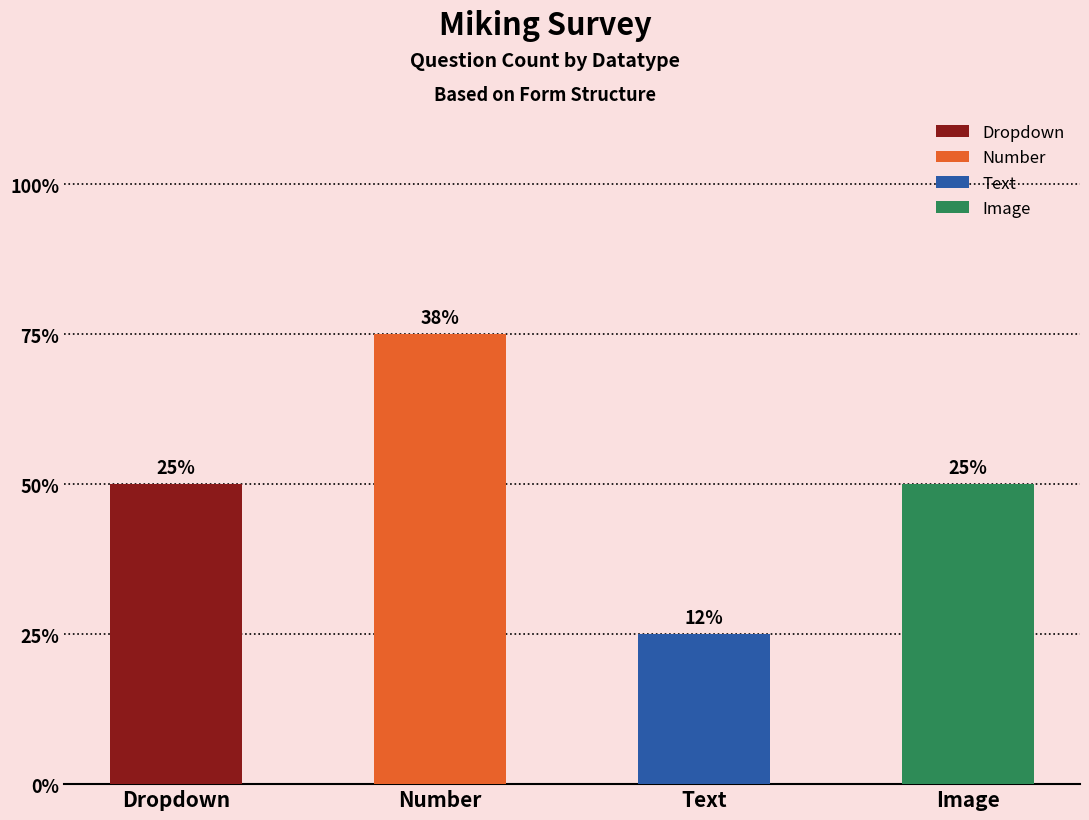

The chart shows a value of 3 at Image. True or false?

False